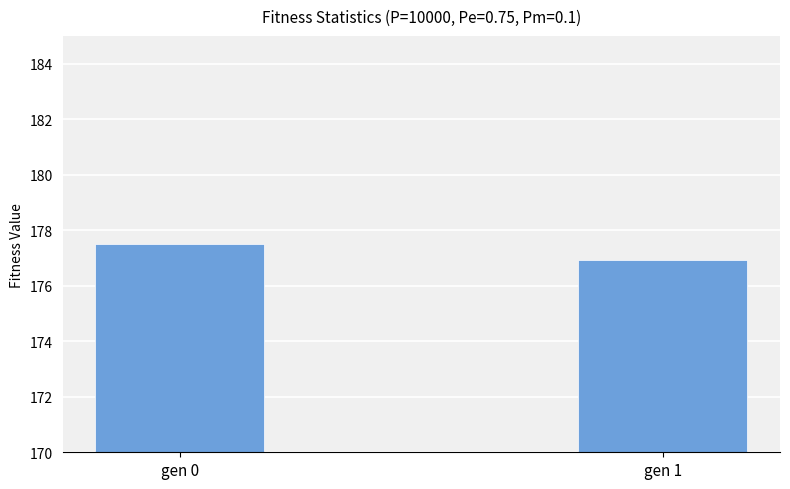

What is the average value?

177.2